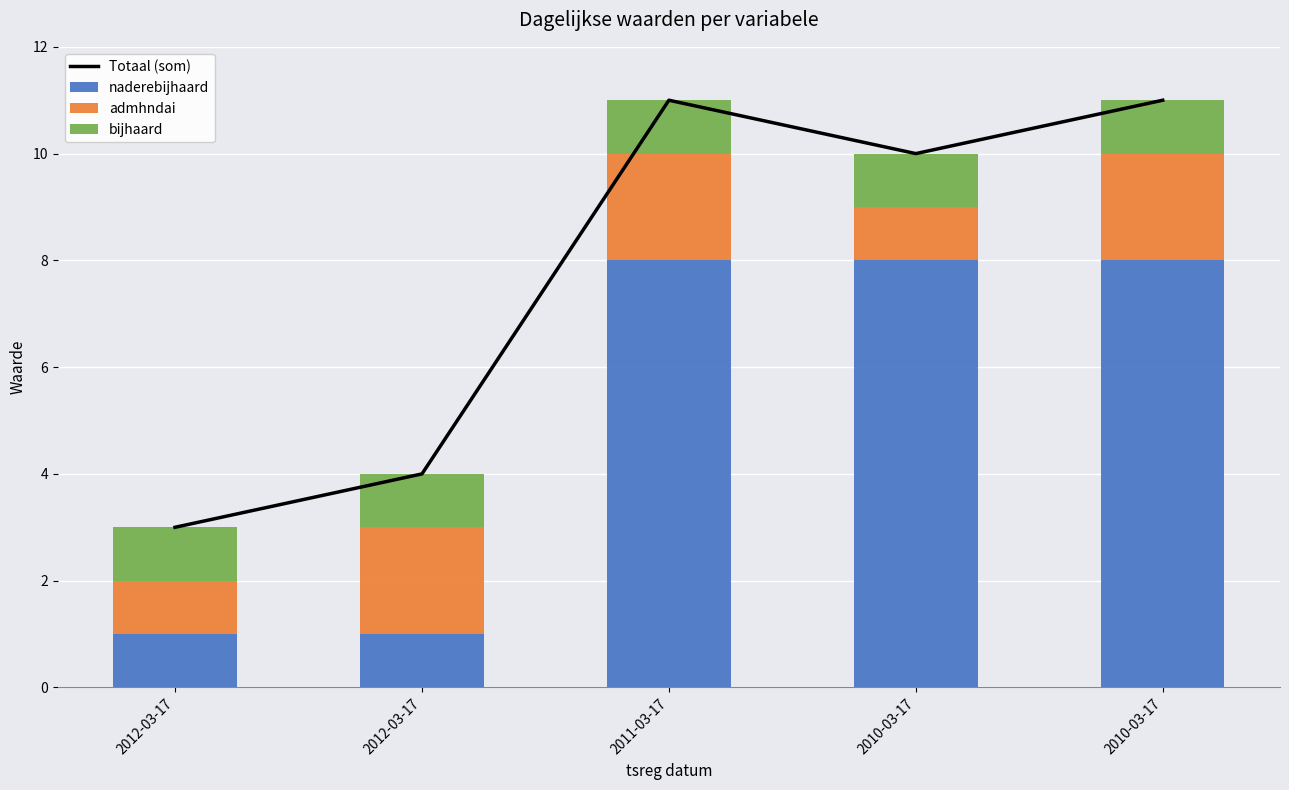

Is it true that naderebijhaard equals 8 at 2010-03-17?

True